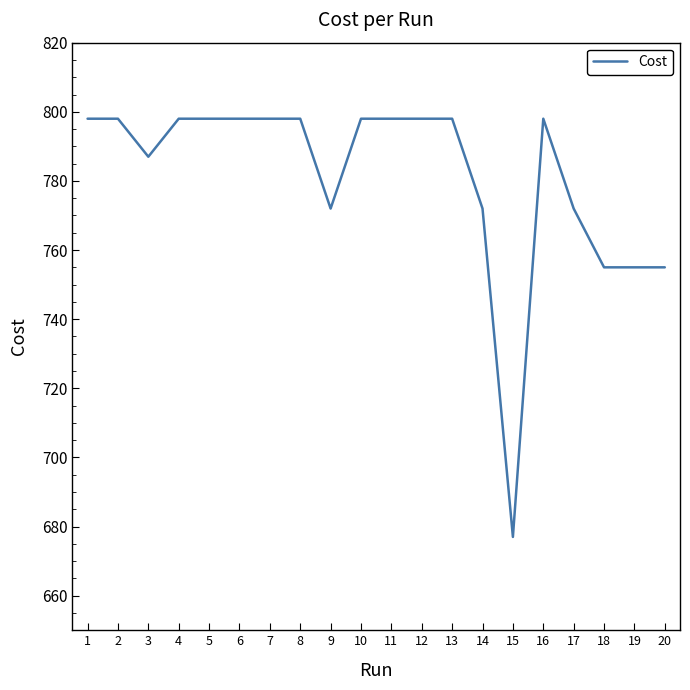

What is the maximum value shown in the chart?

798.0